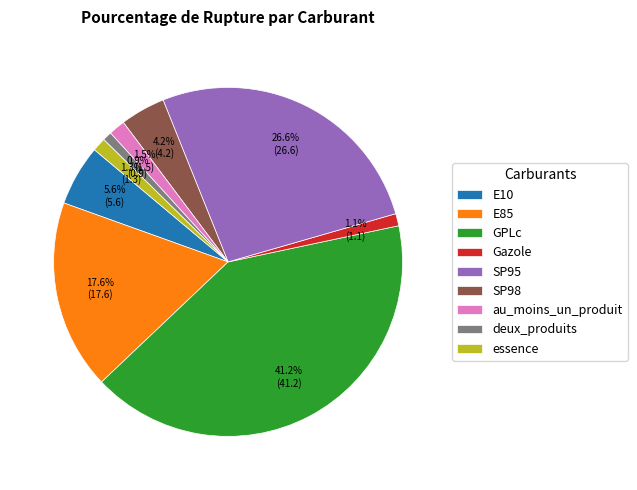

Which has a higher value, SP95 or GPLc?

GPLc